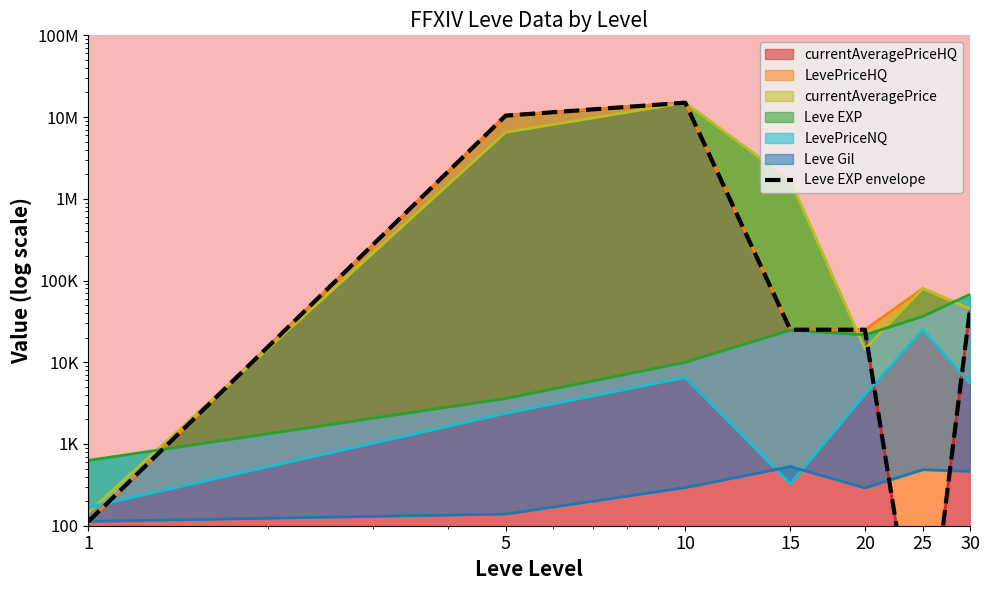

How many points are higher than both their immediate neighbors (excluding endpoints)?

1